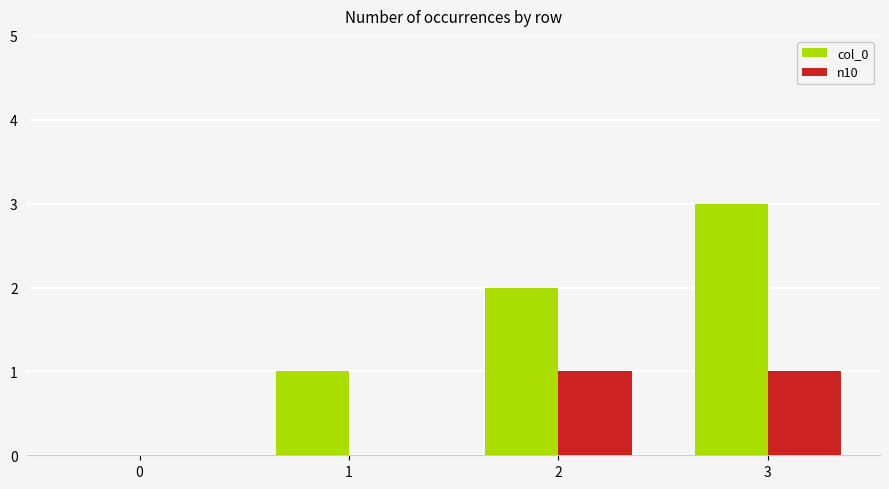

Reading left to right, extract all data points from this chart.

col_0: 0=0	1=1	2=2	3=3
n10: 0=0	1=0	2=1	3=1